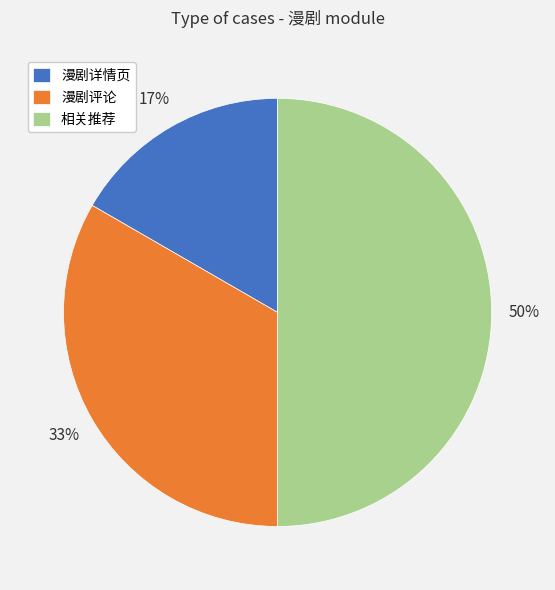

What is the ratio of the value at 漫剧评论 to the value at 相关推荐?

0.7